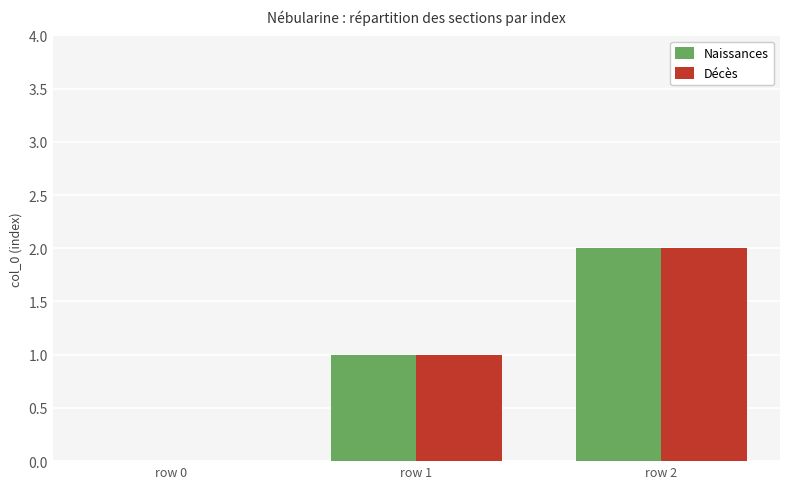

At which label is Décès closest to 1?

row 1